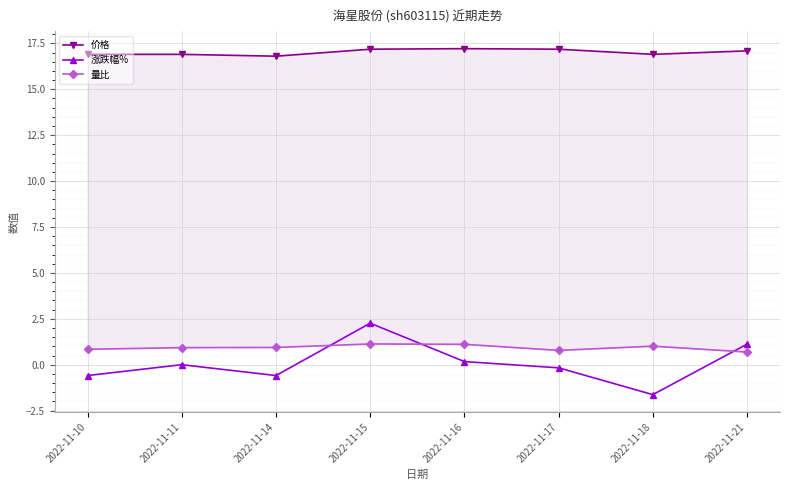

Between 2022-11-16 and 2022-11-17, which series saw the biggest shift?

涨跌幅%